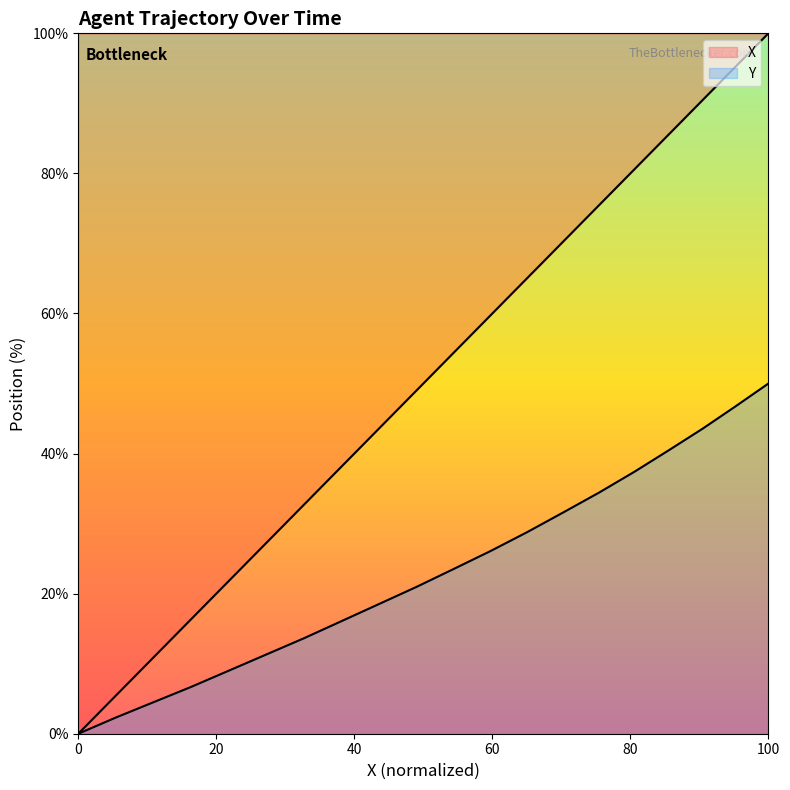

Reading right to left, list all the values displayed in this chart.

X: 100.0	95.3	90.5	85.6	80.6	75.5	70.3	65.1	59.8	54.4	49.0	43.6	38.1	32.7	27.2	21.8	16.3	10.9	5.5	0.0
Y: 50.0	46.8	43.6	40.5	37.4	34.4	31.6	28.8	26.1	23.5	21.0	18.5	16.1	13.6	11.3	9.0	6.7	4.5	2.3	0.0